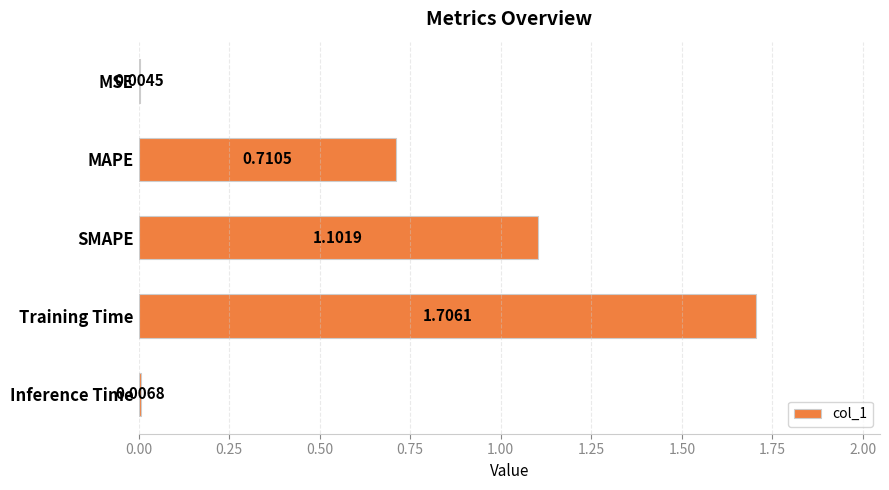

Which has a higher value, MAPE or SMAPE?

SMAPE